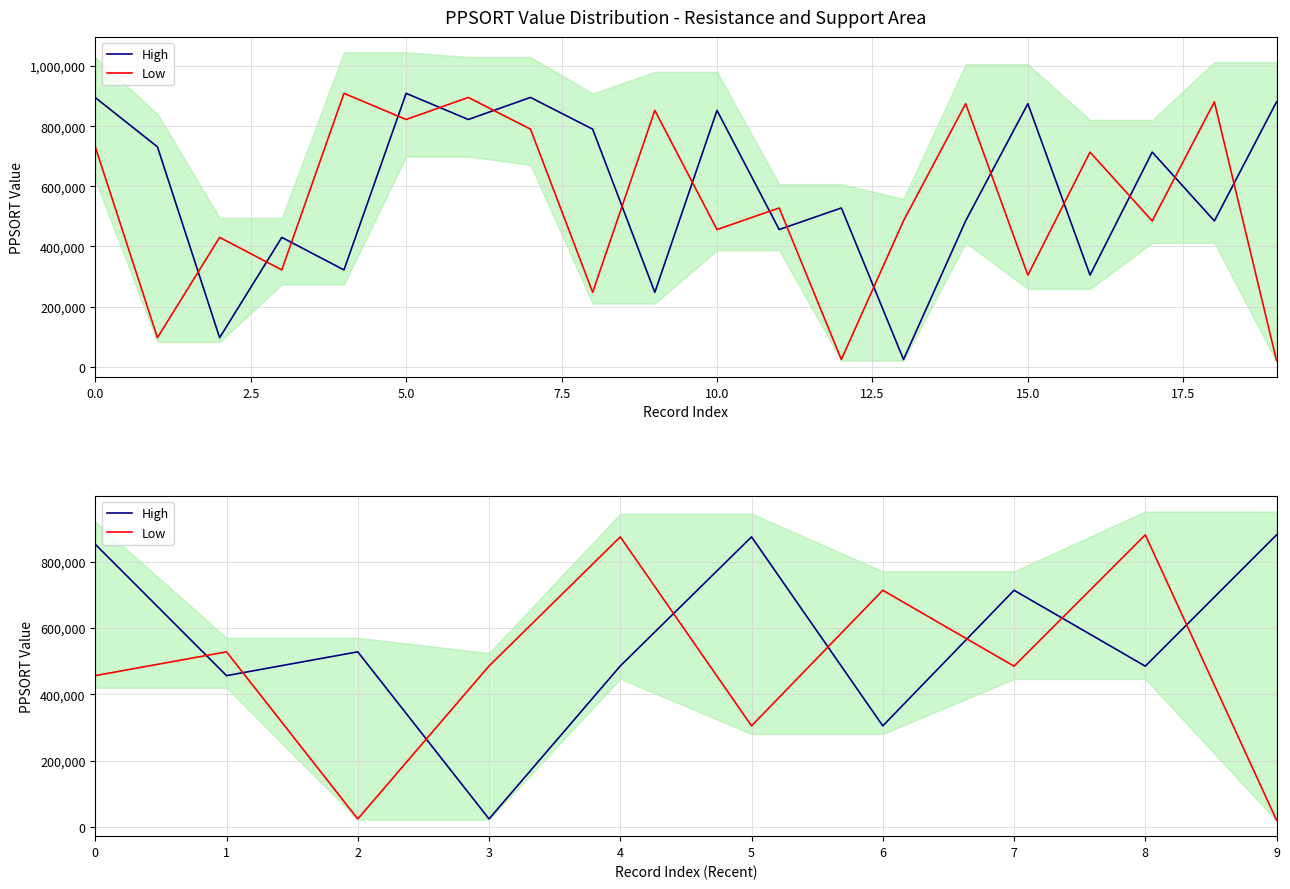

How many interior local peaks does the High series have?

3